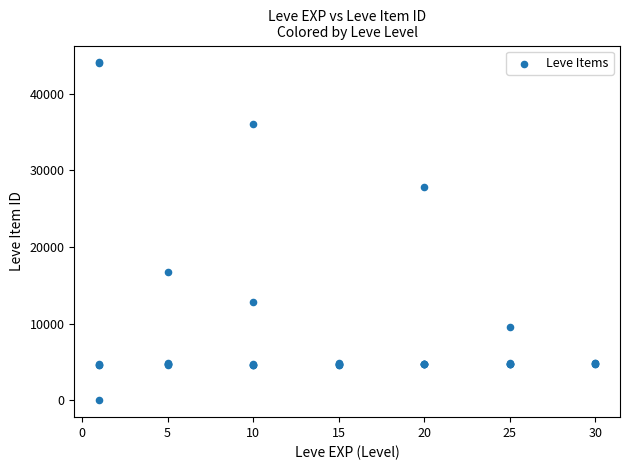

What Y value in the scatter plot is closest to 22050?

16734